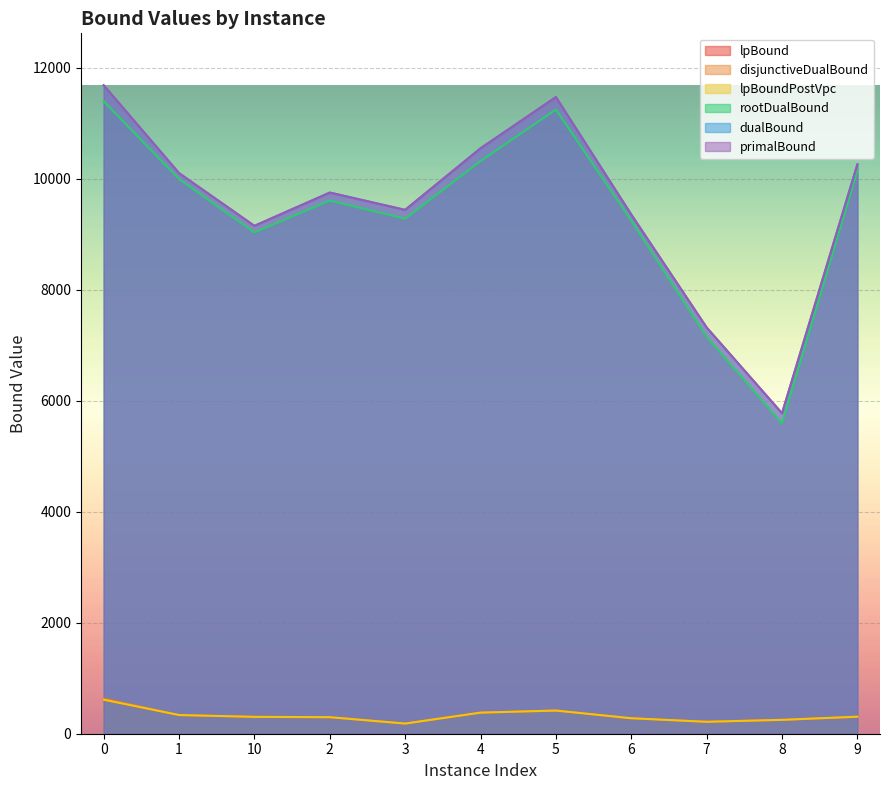

Which series has the largest total across all categories?

primalBound